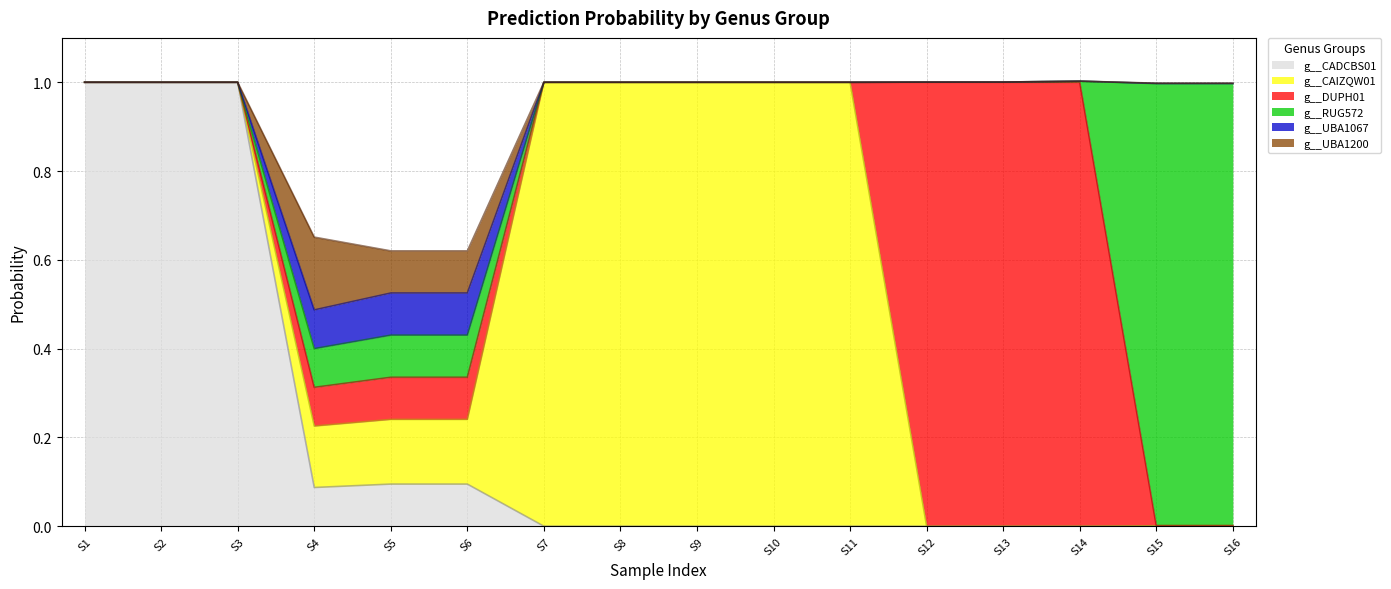

What is the highest value of the g__CADCBS01 series?

1.0